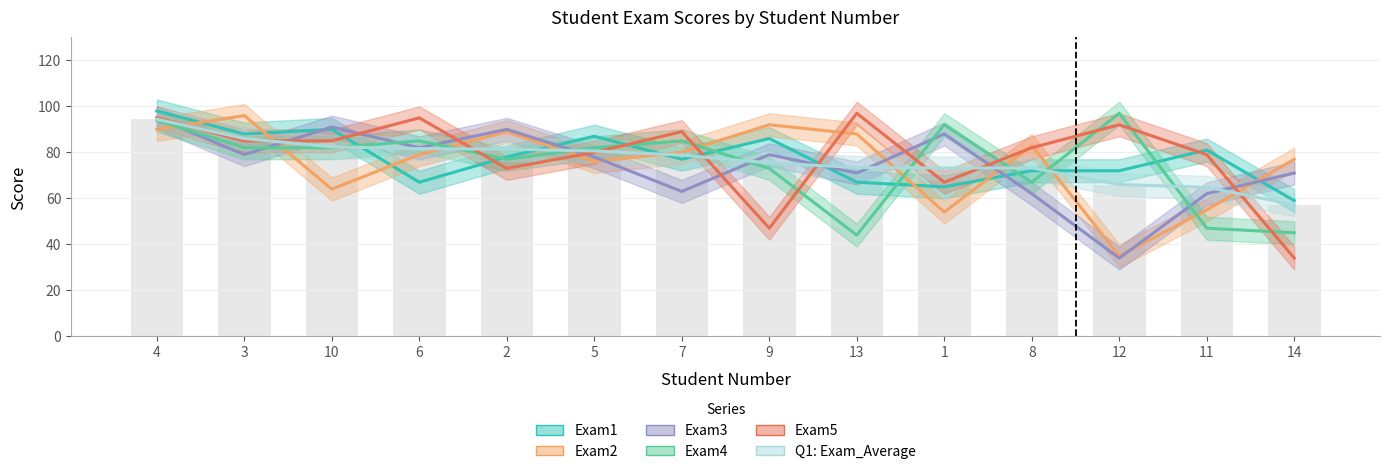

What is the maximum value for Exam5?

97.0